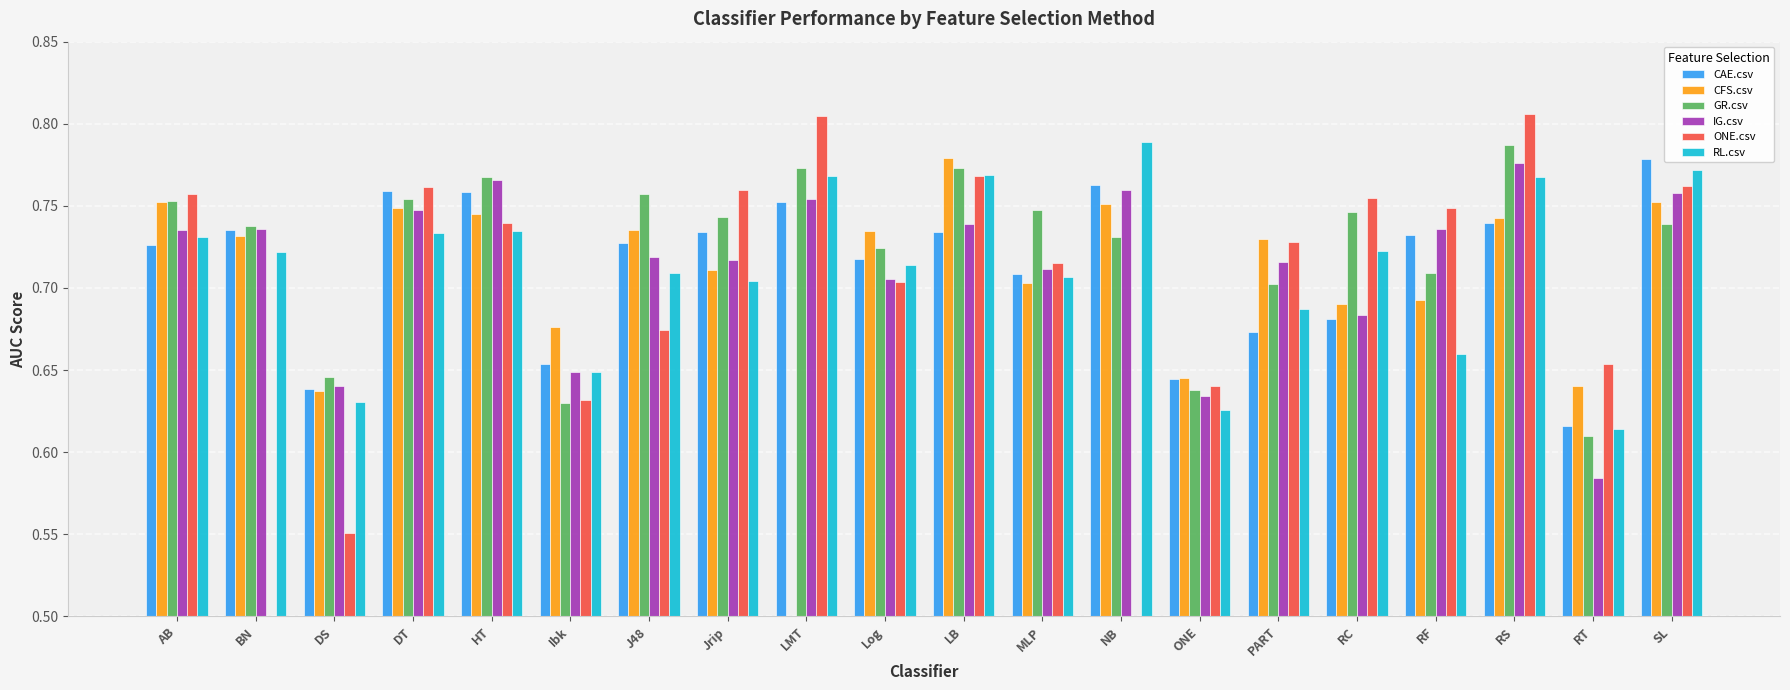

What is the greatest value displayed?

0.8